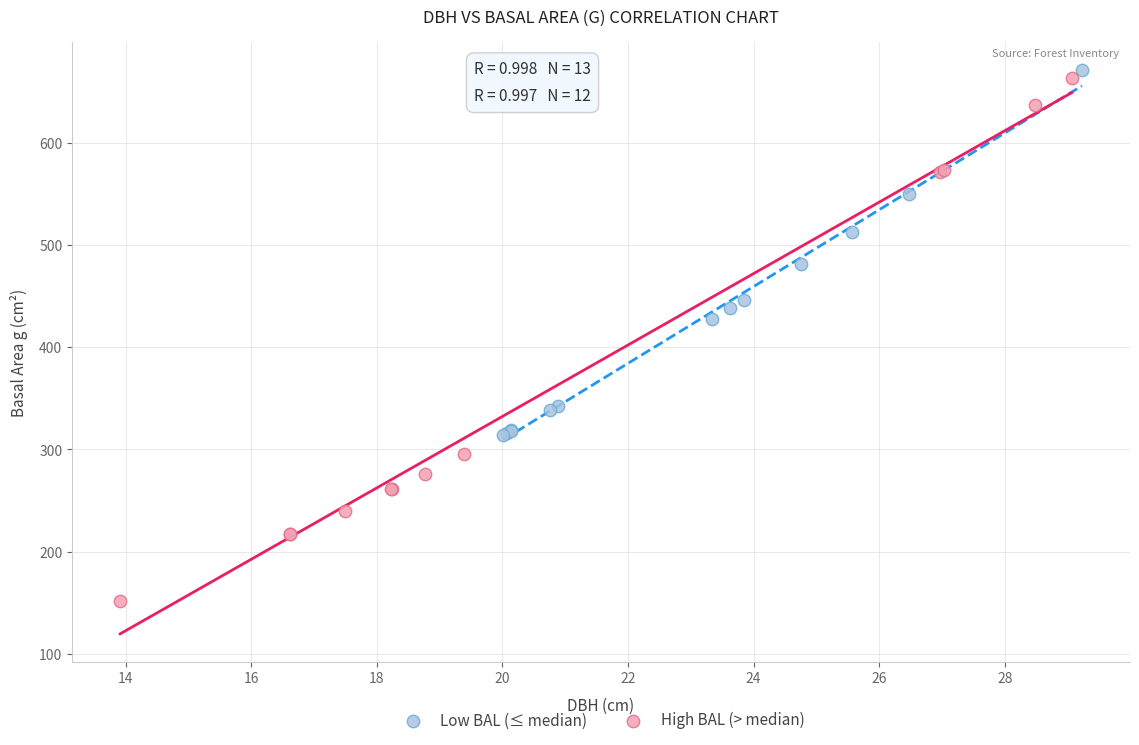

Which series has the widest spread of Y values?

High BAL (> median)